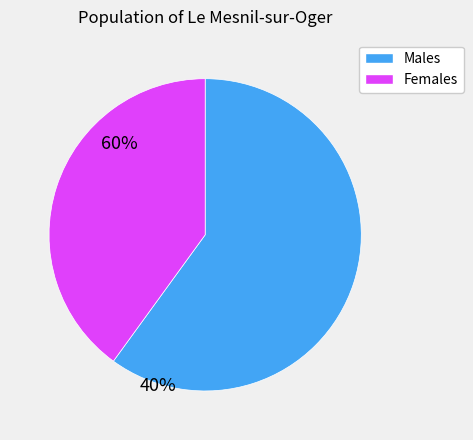

What is the smallest slice in the pie chart?

Females